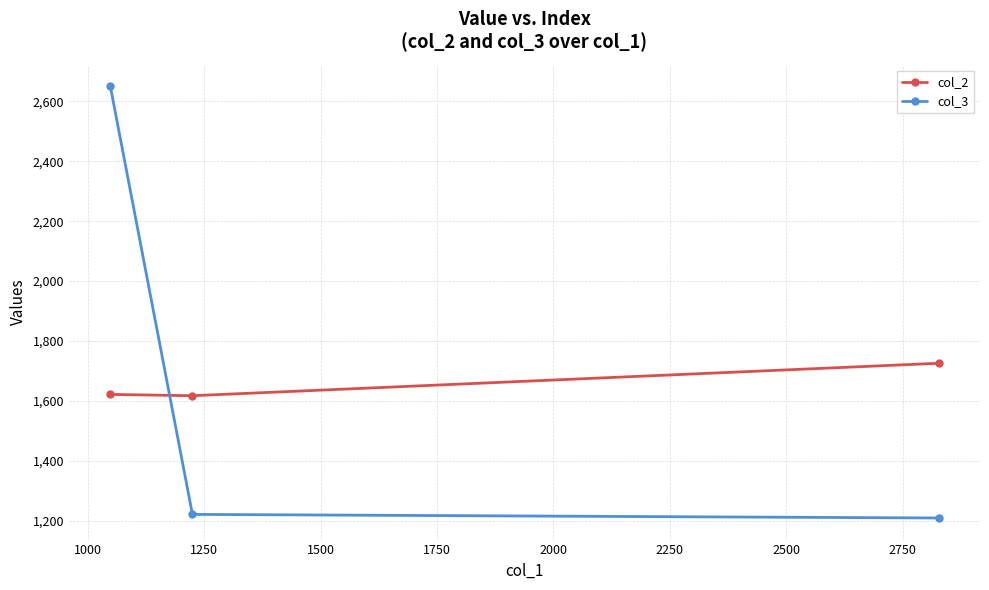

Does the chart have visible grid lines?

Yes